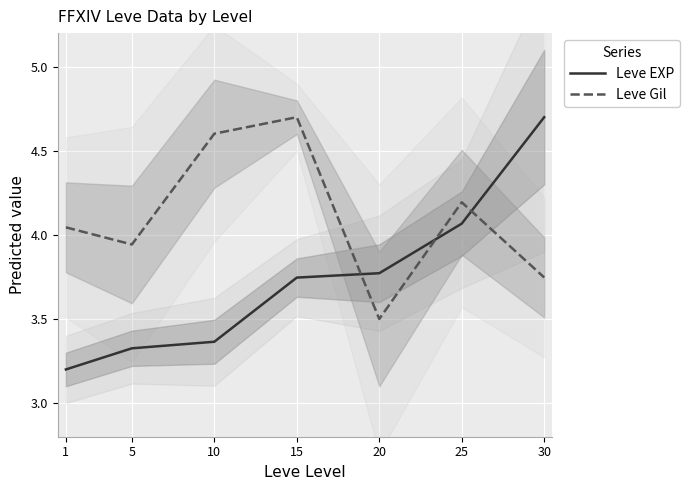

Which series changed the most between 20 and 25?

Leve Gil